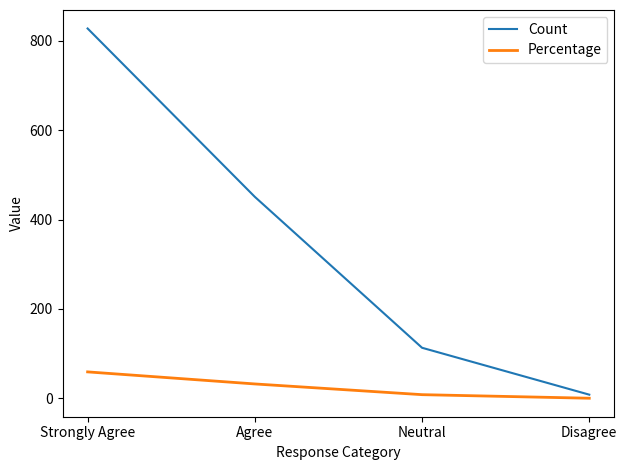

What is the difference between the second highest and minimum values in the Percentage series?

32